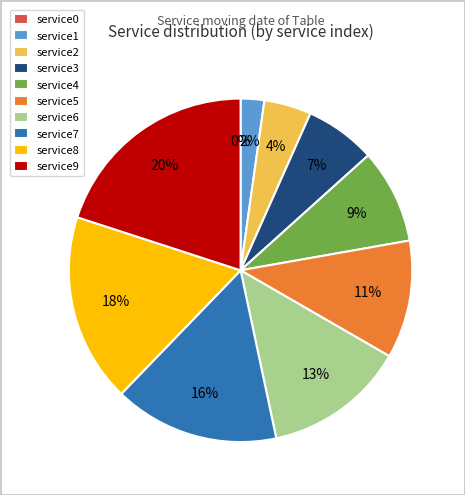

Does any single category account for the majority?

No